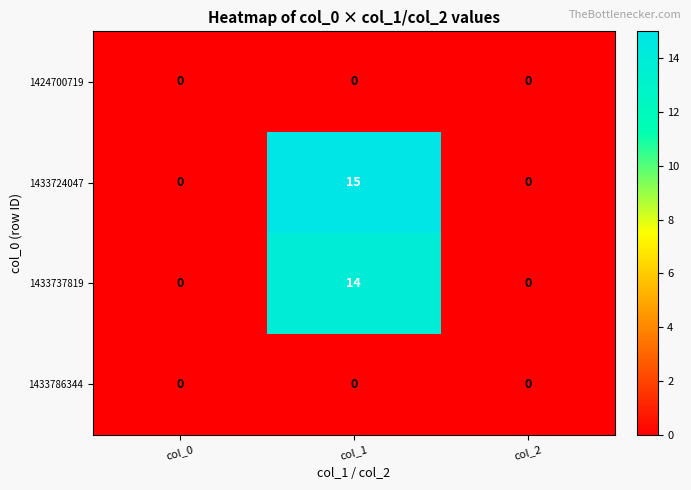

Reading left to right, list all the values displayed in this chart.

1424700719: col_0=0	col_1=0	col_2=0
1433724047: col_0=0	col_1=15	col_2=0
1433737819: col_0=0	col_1=14	col_2=0
1433786344: col_0=0	col_1=0	col_2=0